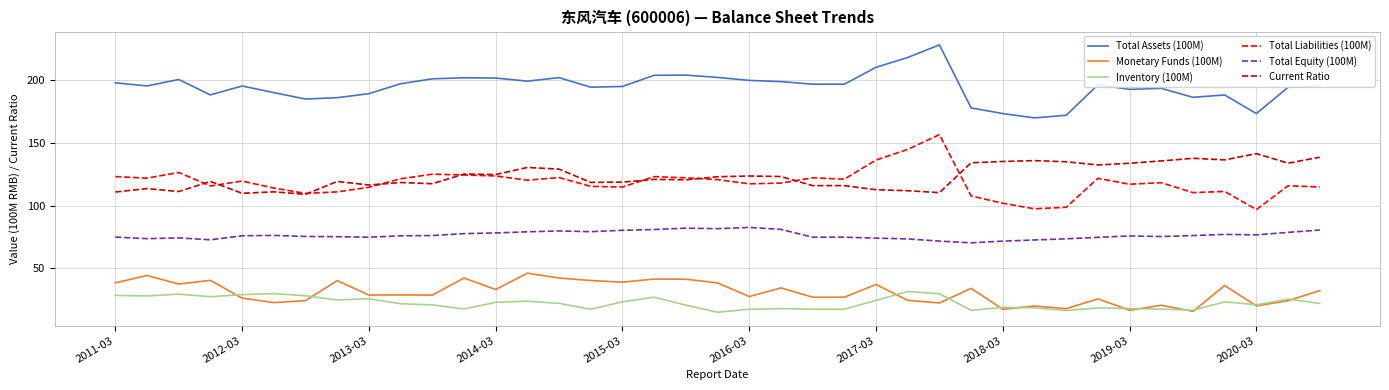

Which series has the largest range (max minus min)?

Total Liabilities (100M)